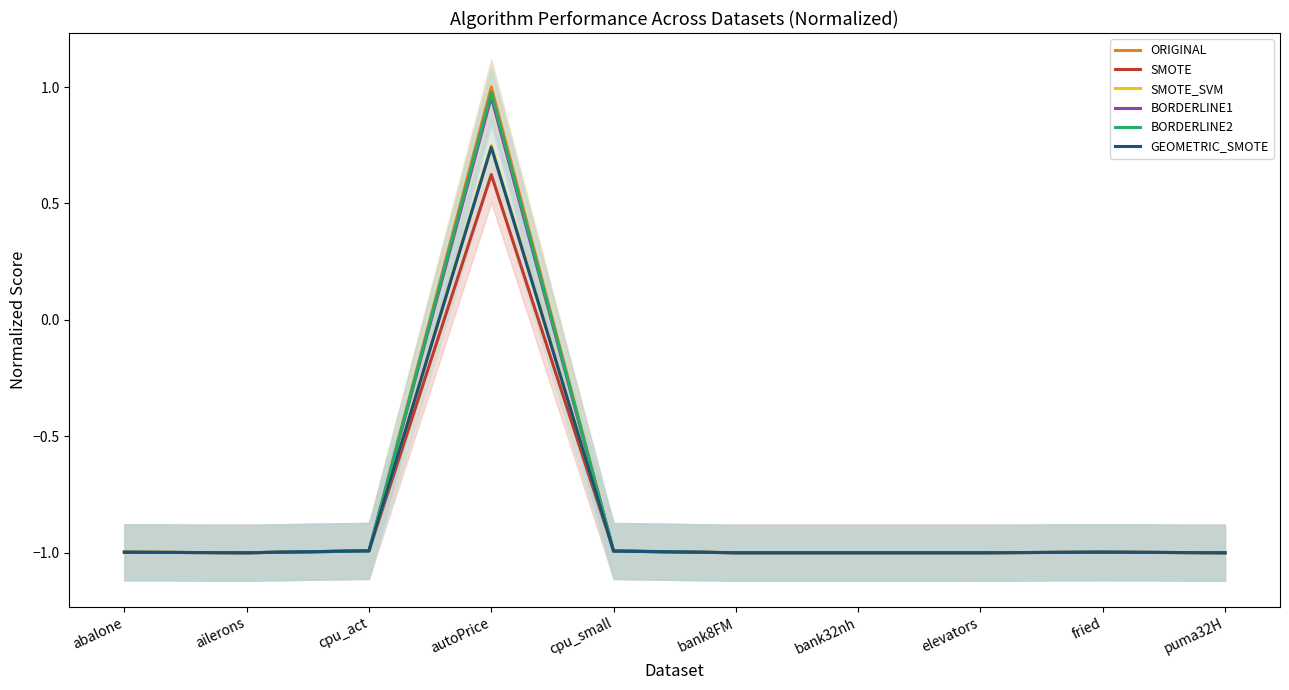

What is the total value across all series at bank8FM?

-6.0